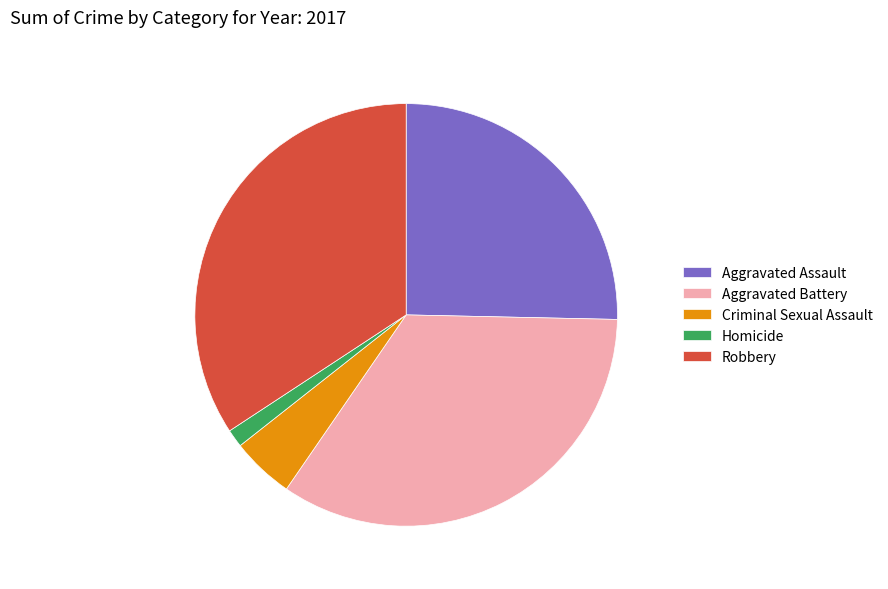

True or false: Robbery accounts for 34% of the total.

True